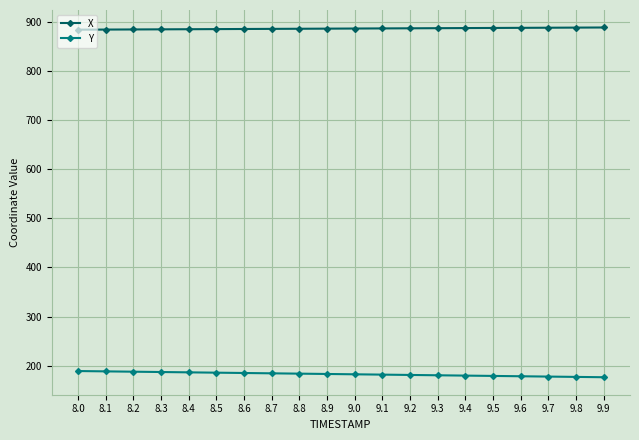

What is the label of the 13th point from the left?

9.2